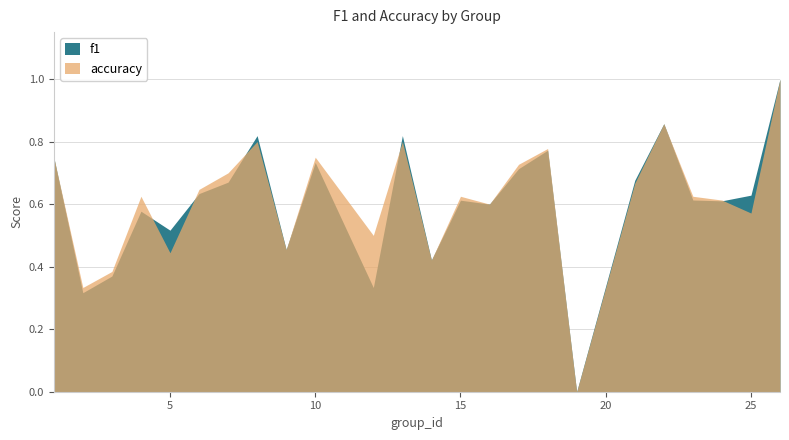

At which category does the chart reach its peak across all series?

26